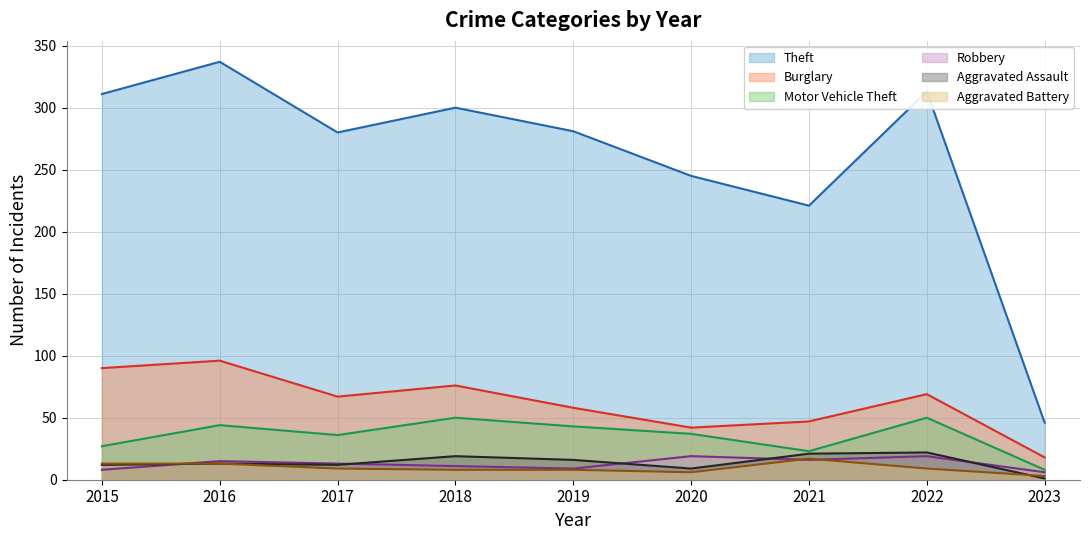

Is it true that Aggravated Assault equals 16 at 2019?

True